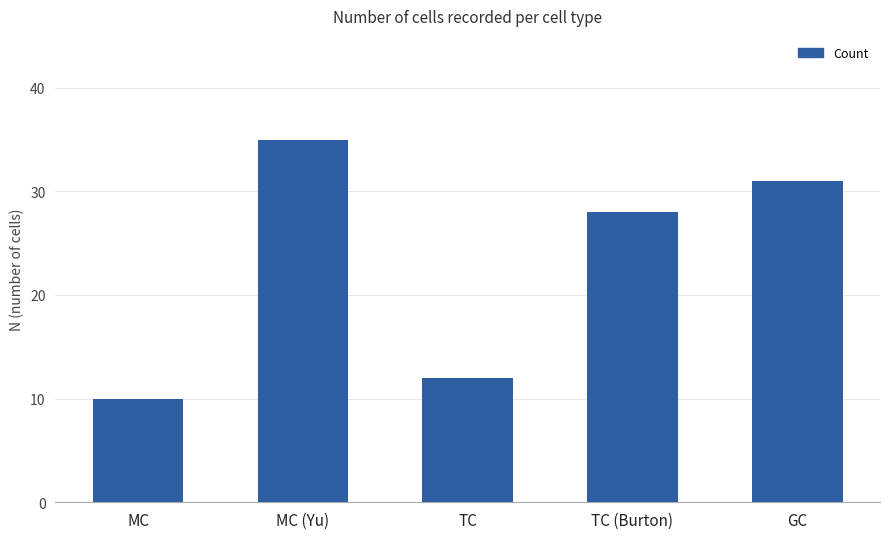

Which category has the highest value across all series?

MC (Yu)